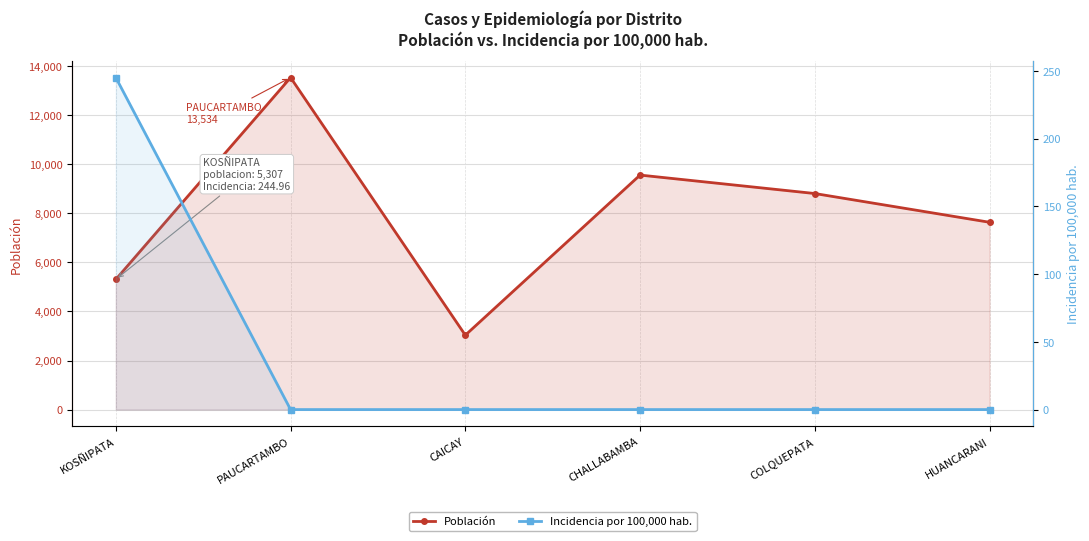

What are all the series names shown in the legend?

Población, Incidencia por 100,000 hab.